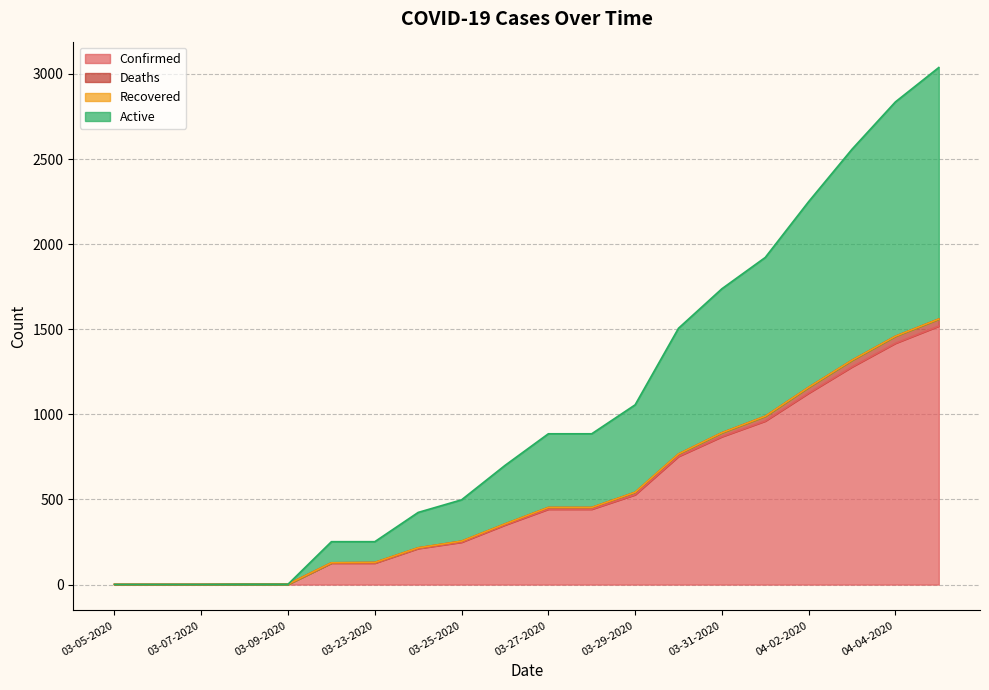

The Active series shows 5140 at 04-05-2020. True or false?

False